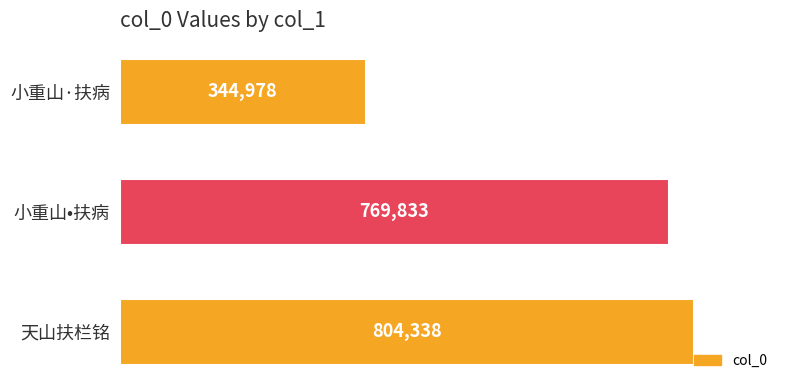

How many data points does each series have?

3